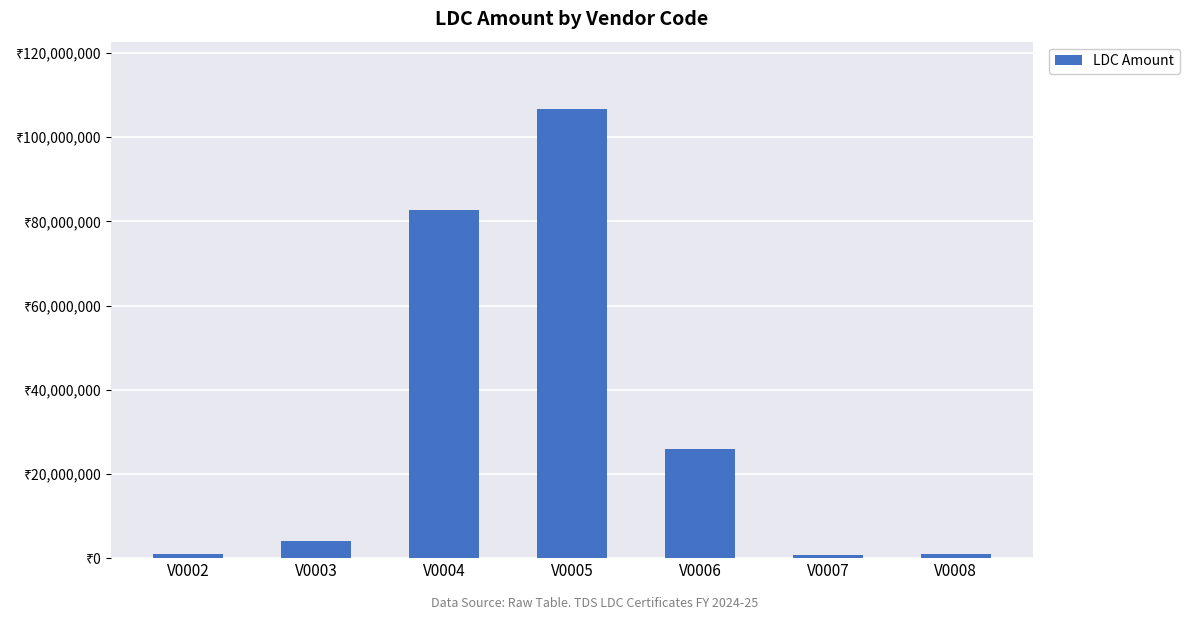

Does the chart contain any negative values?

No